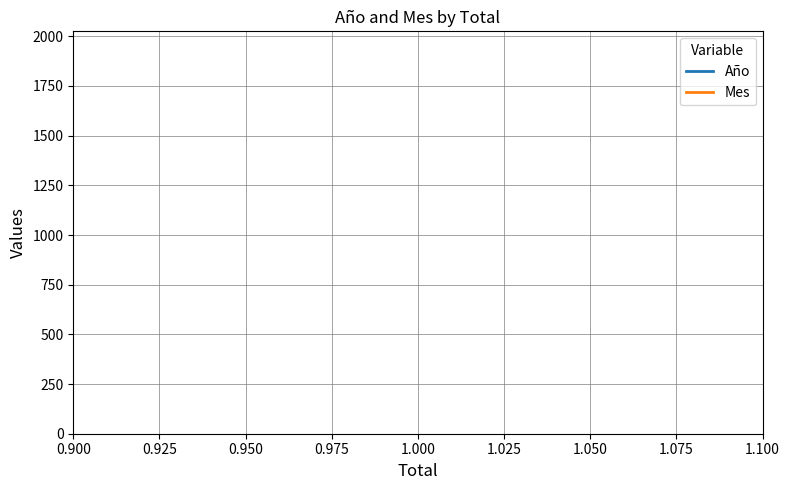

How many series are shown in this chart?

2